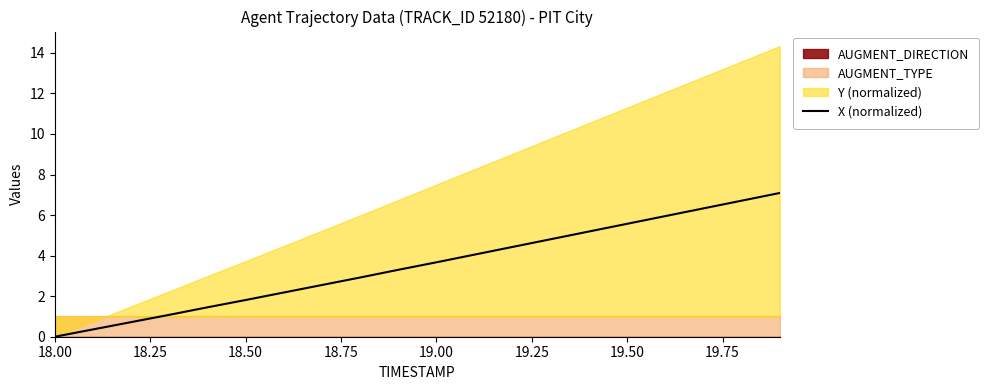

Reading right to left, extract all data points from this chart.

7.1	6.7	6.3	6.0	5.6	5.2	4.8	4.4	4.0	3.7	3.3	2.9	2.5	2.2	1.8	1.5	1.1	0.7	0.4	0.0